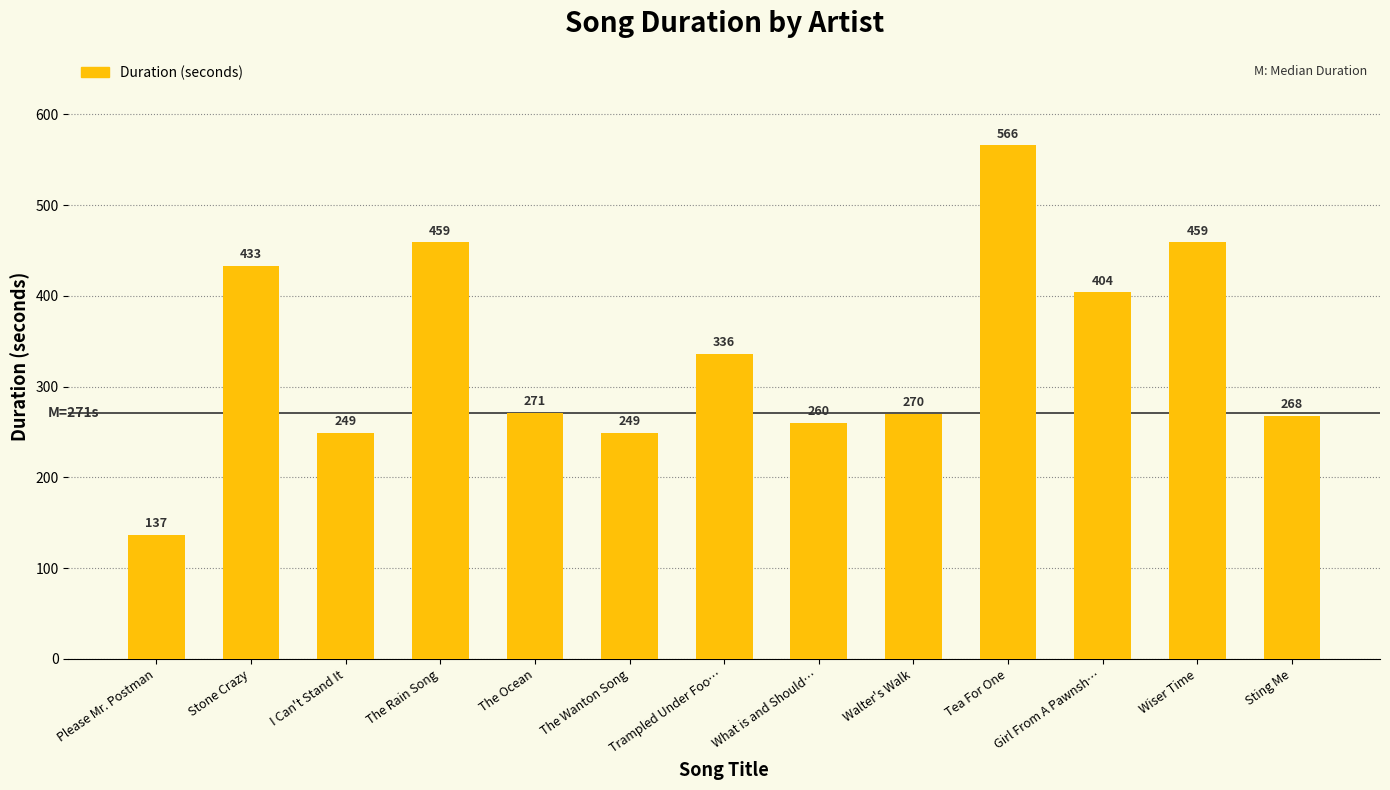

The chart shows a value of 260 at What is and Should…. True or false?

True